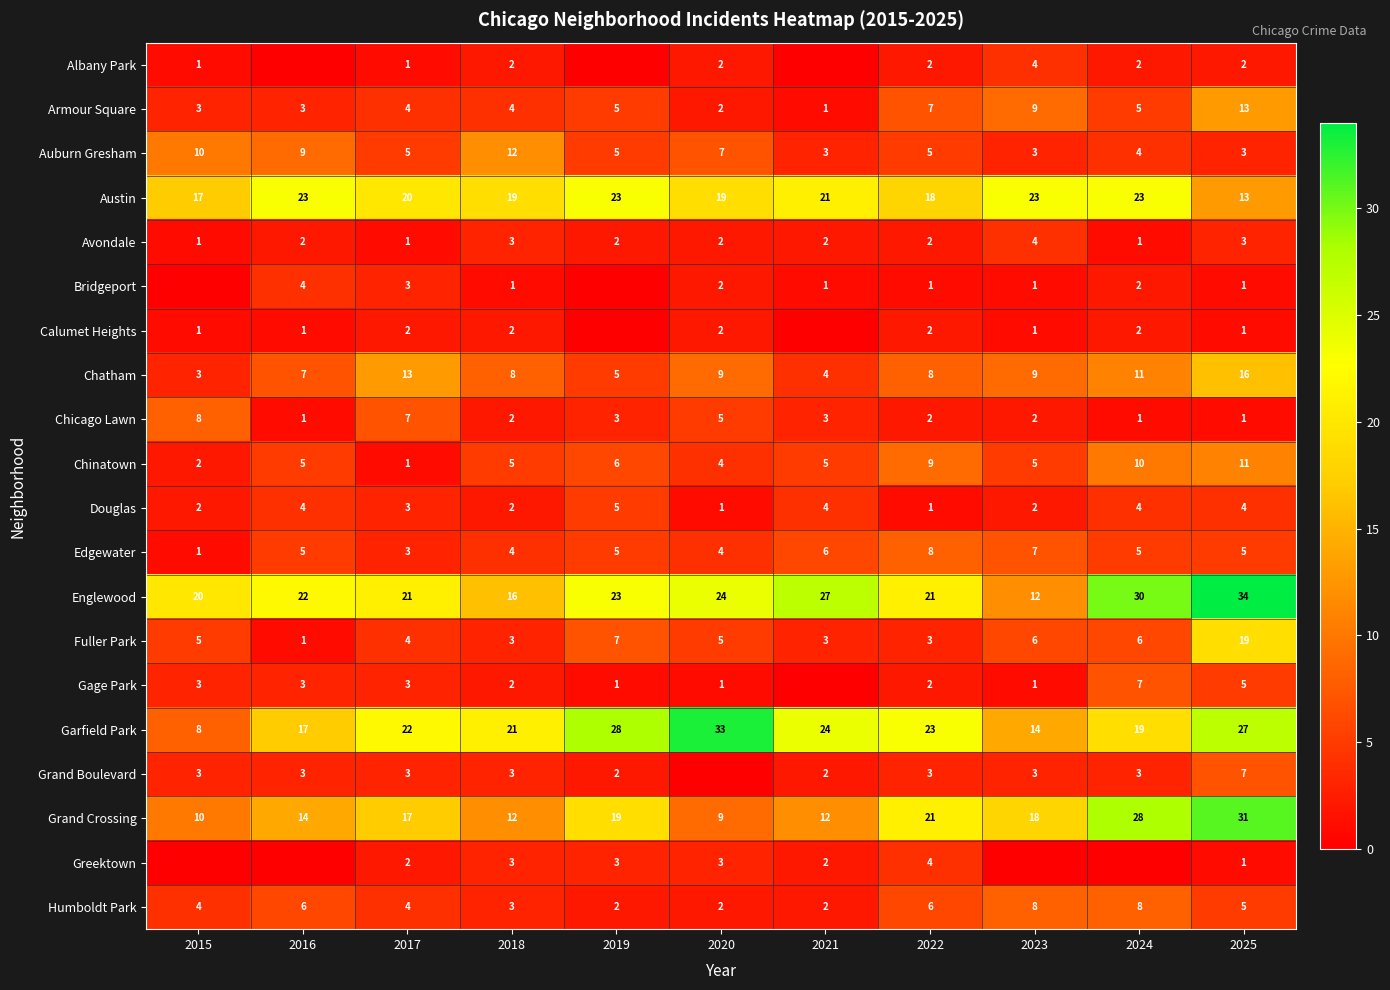

Is the value of Chinatown at 2021 greater than the value of Gage Park at 2023?

Yes